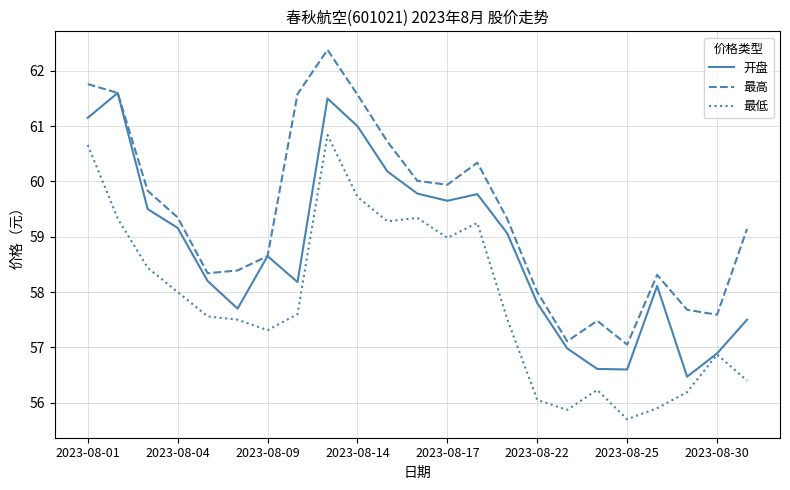

What is the highest value of the 最高 series?

62.4